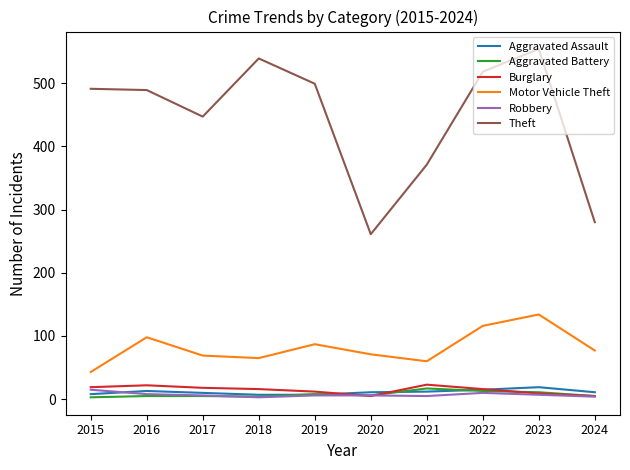

Does the chart display data point markers on the line(s)?

No